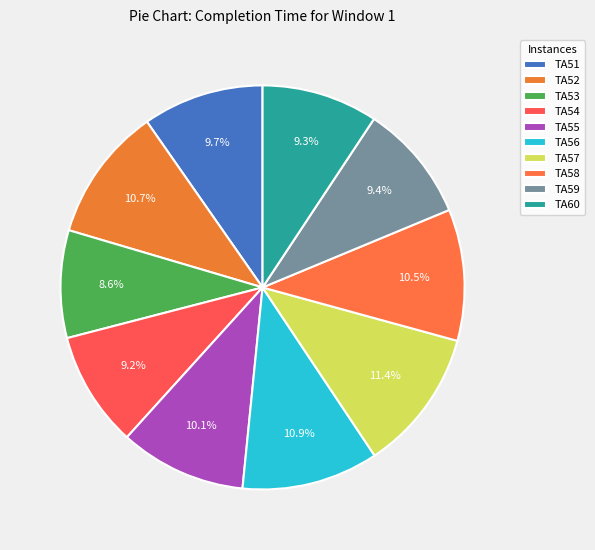

To the nearest percent, what is the difference between the TA57 and TA55 slice percentages?

1%